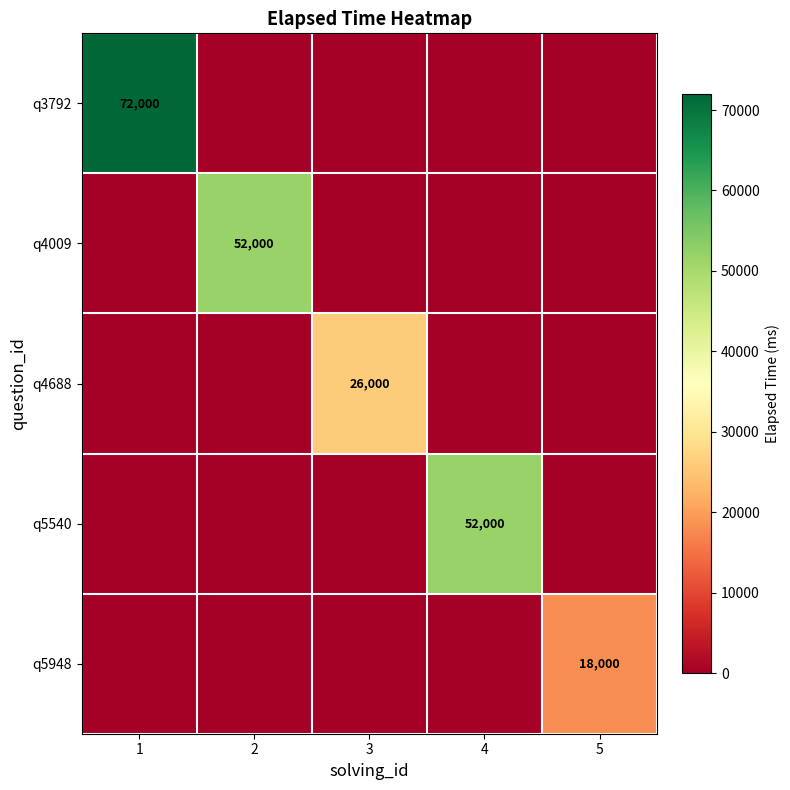

True or false: q5540 has a value of 52000 at 4.

True